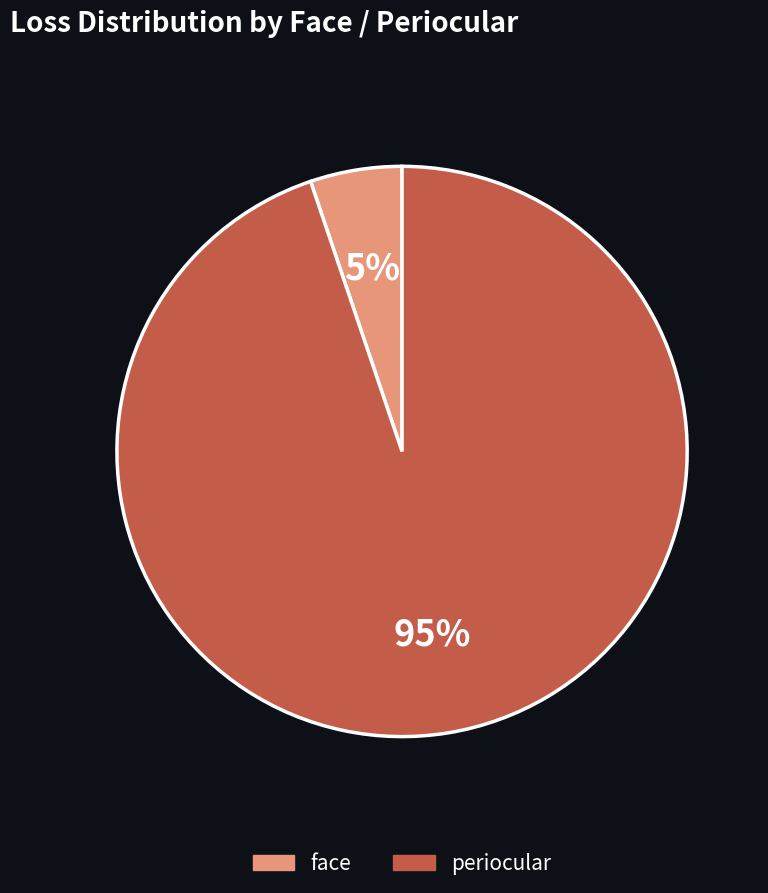

Count the number of slices in the pie.

2